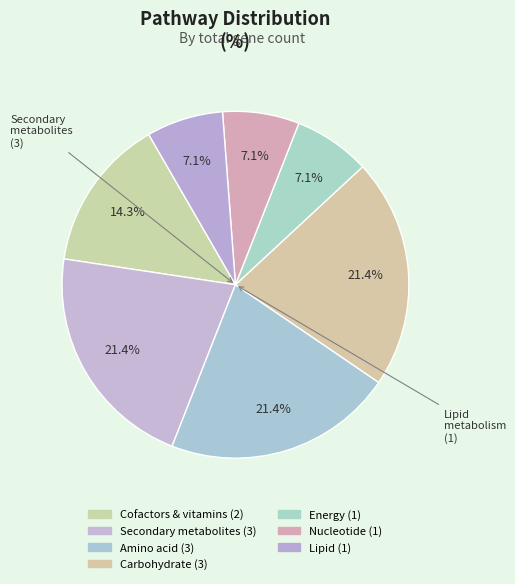

How many segments does this pie chart have?

7